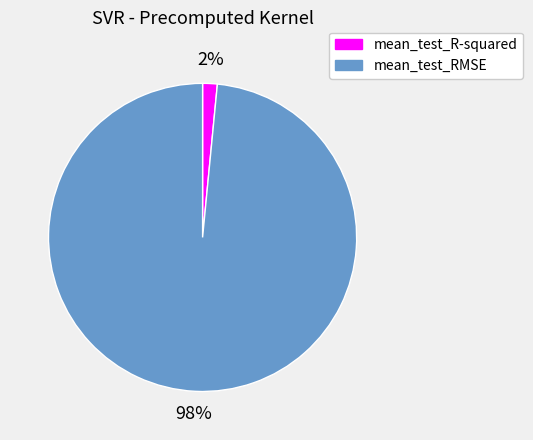

To the nearest percent, what is the average slice percentage?

50%